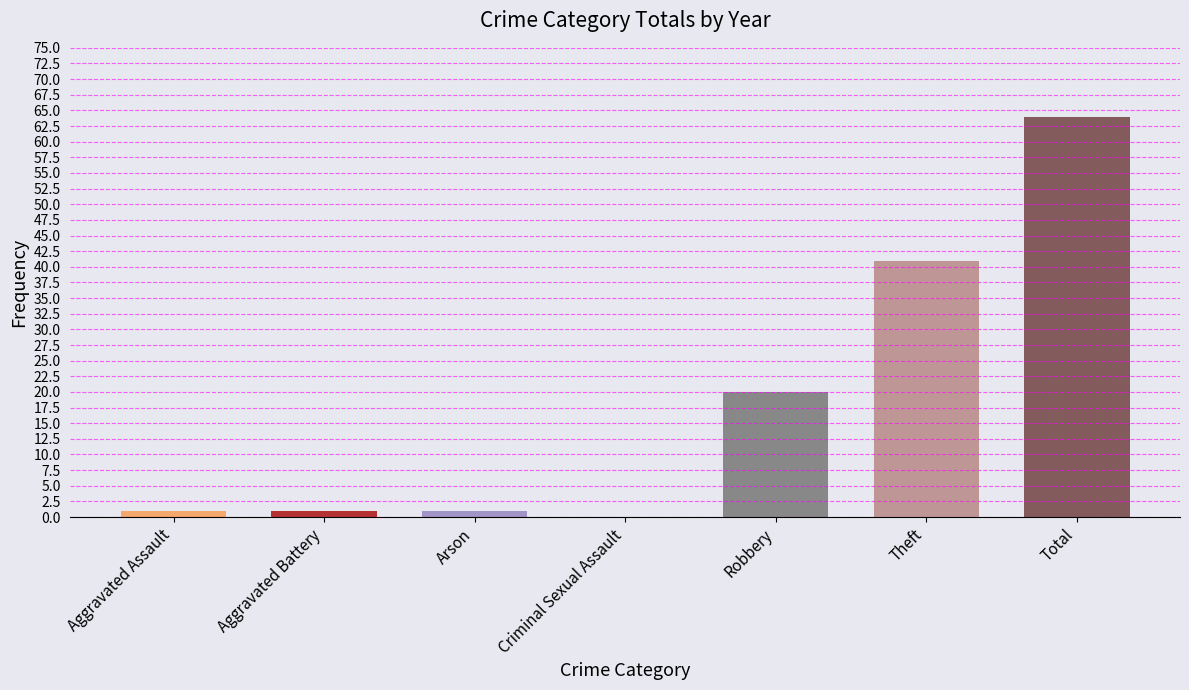

What is the label of the 4th bar from the left?

Criminal Sexual Assault